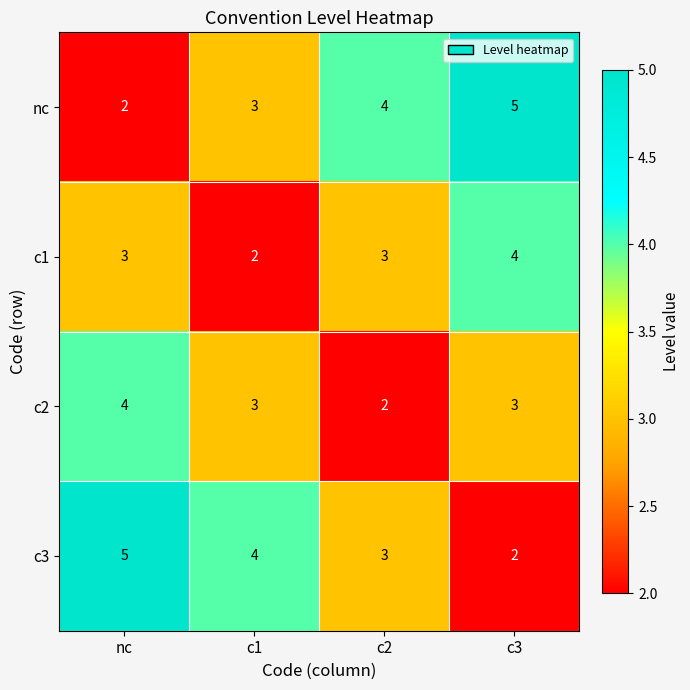

Is the value of c1 at c1 greater than the value of nc at c2?

No